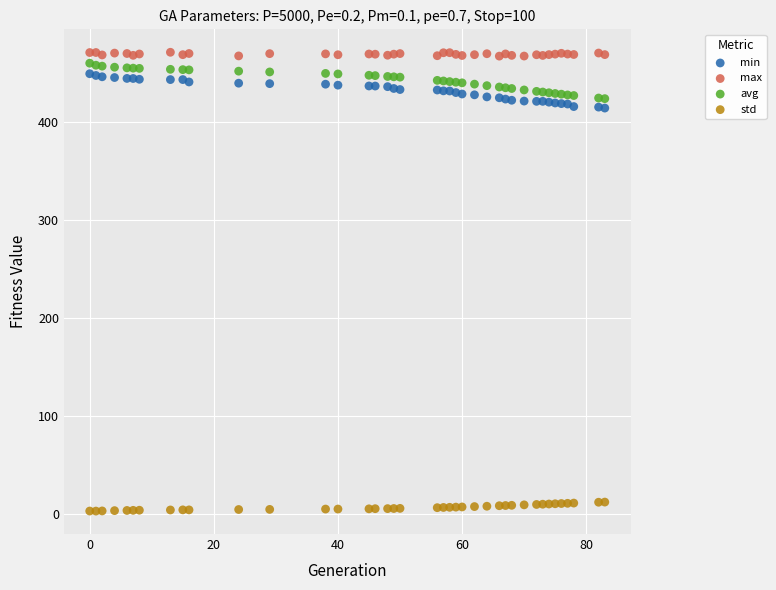

Across all data points, what is the range of X values (max minus min)?

83.0